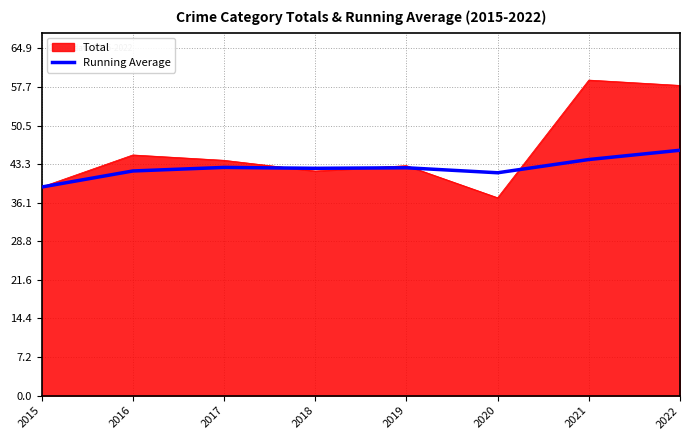

The Running Average series shows 16.9 at 2019. True or false?

False